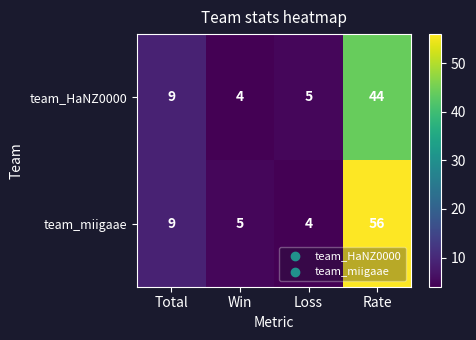

Between Loss and Rate, which series saw the biggest shift?

team_miigaae